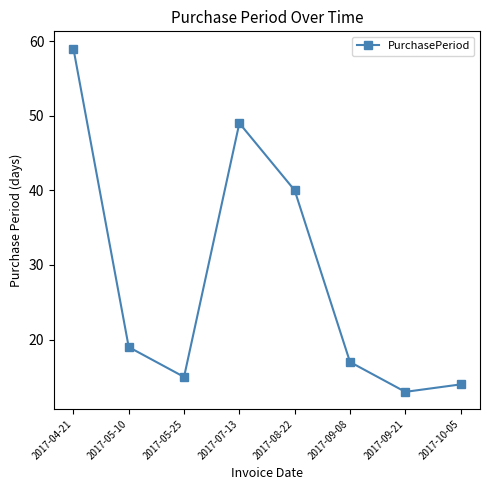

What is the ratio of the value at 2017-05-25 to the value at 2017-08-22?

0.4